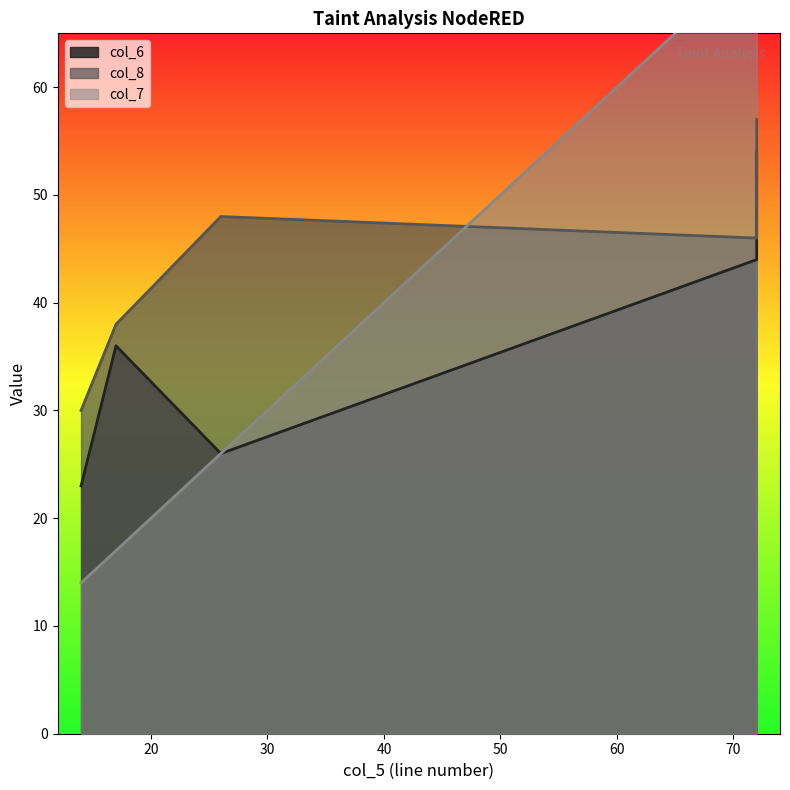

True or false: col_7 and col_6 cross at least once.

False